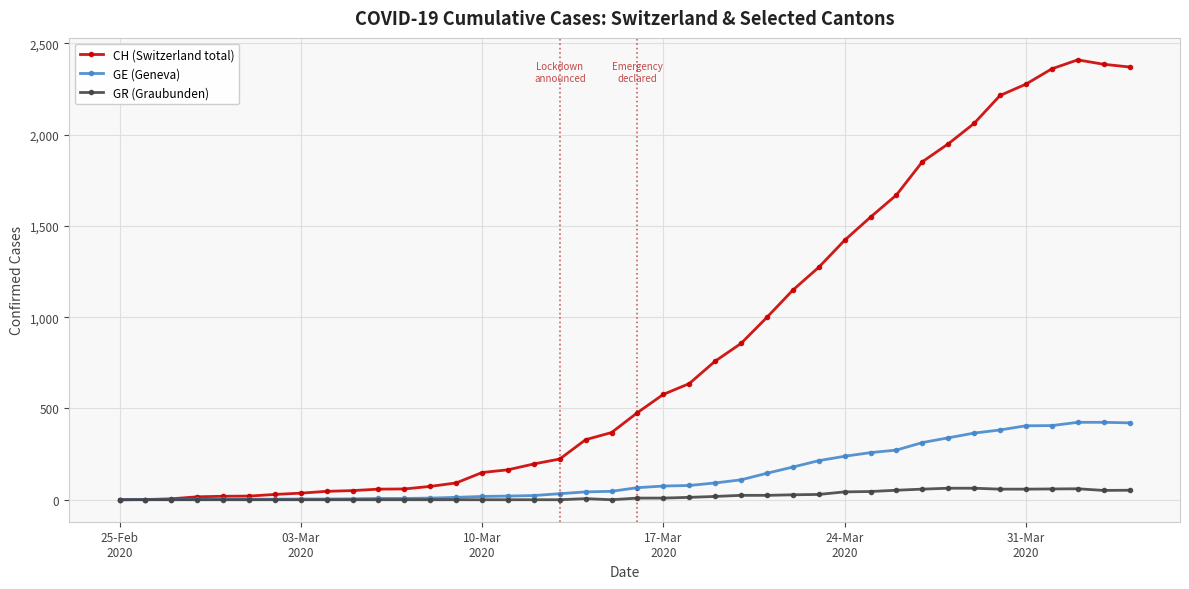

Which series has the widest spread of values?

CH (Switzerland total)